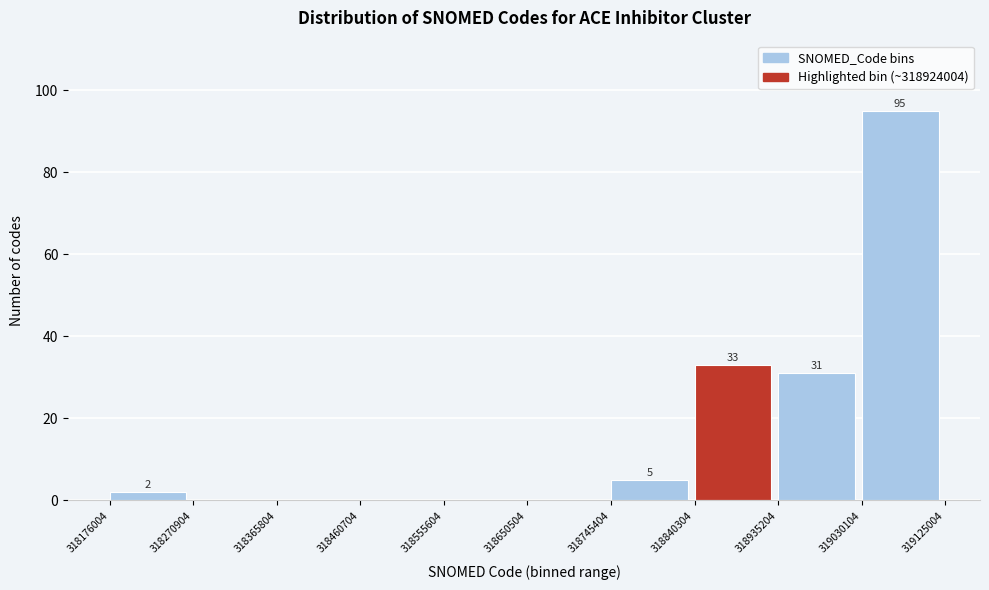

Over which range of the x-axis is the bar tallest?

319030104 to 319125004